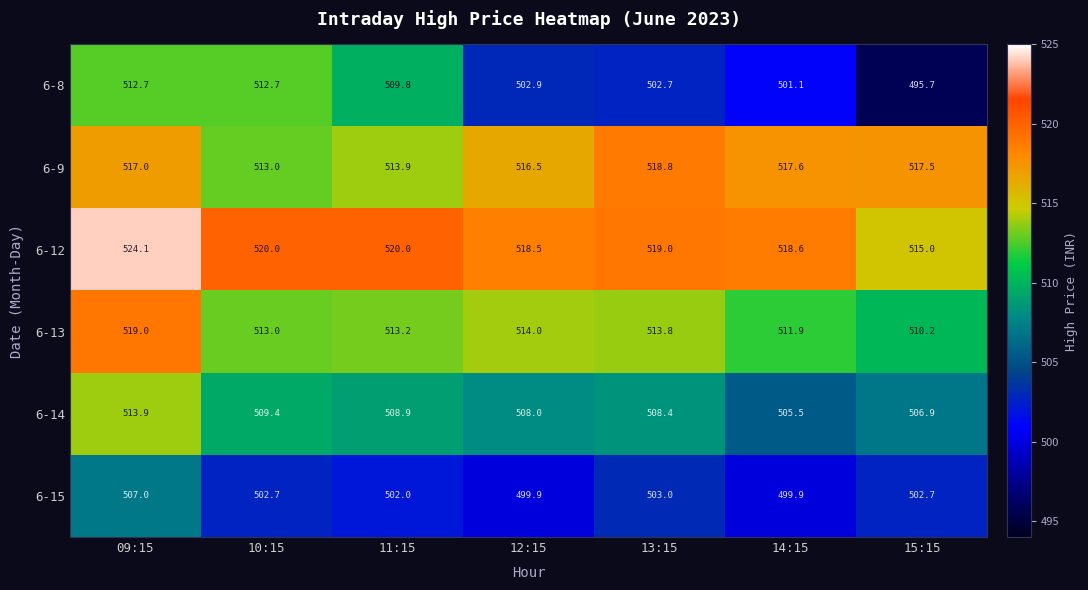

At 15:15, list the series in order from smallest to largest.

6-8, 6-15, 6-14, 6-13, 6-12, 6-9